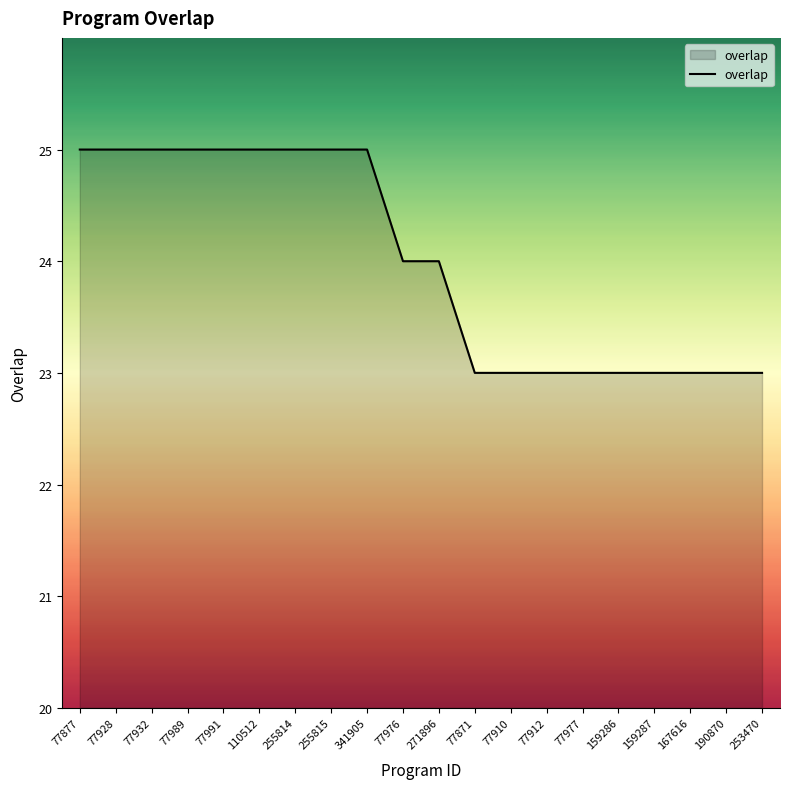

At which label does the data first exceed 24?

77877